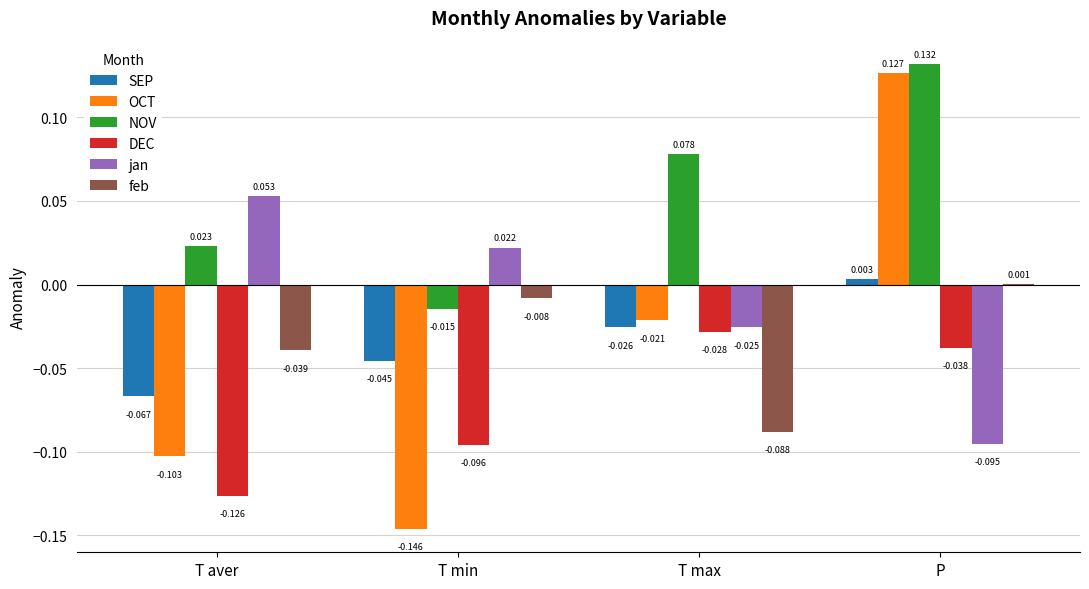

At which category is the sum across all series the highest?

P